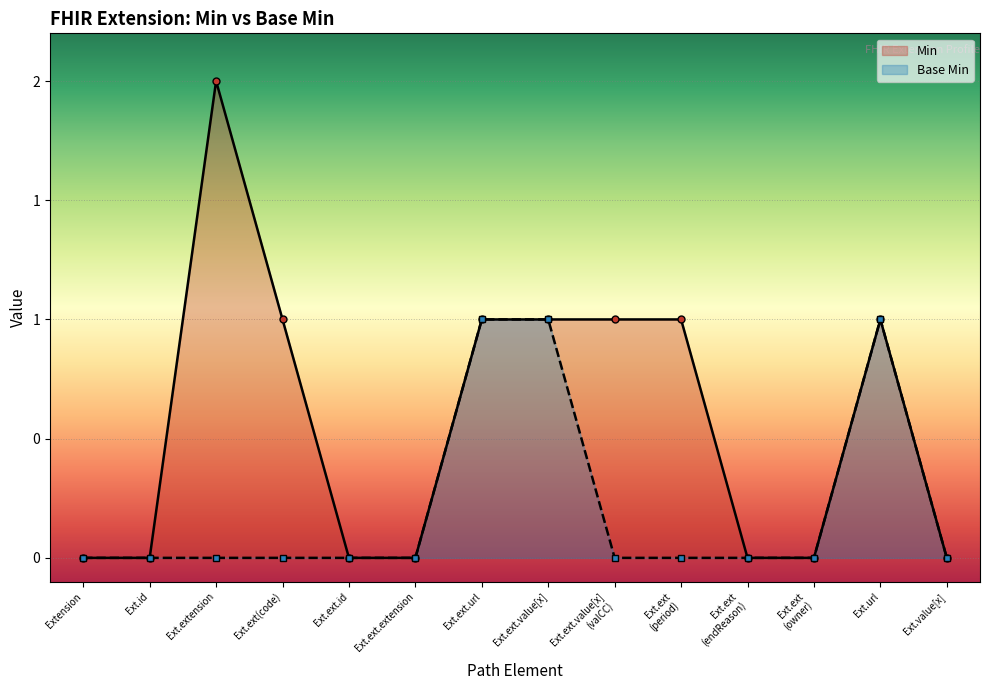

What is the label of the 9th point from the right?

Ext.ext.extension